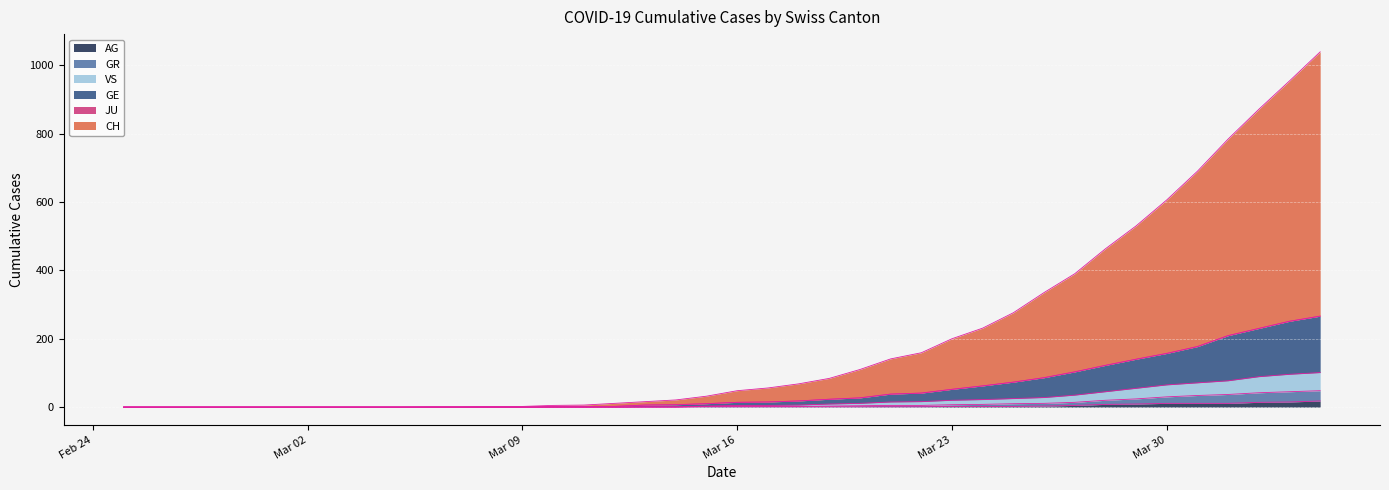

Between 2020-03-21 and 2020-03-18, which is larger?

2020-03-21